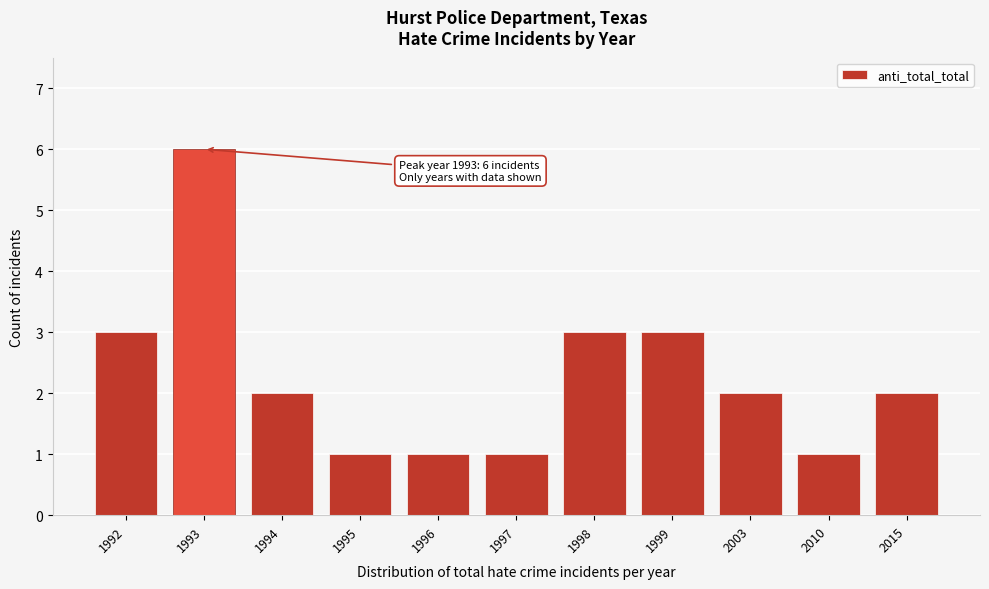

Reading left to right, what are all the values shown in this chart?

3	6	2	1	1	1	3	3	2	1	2